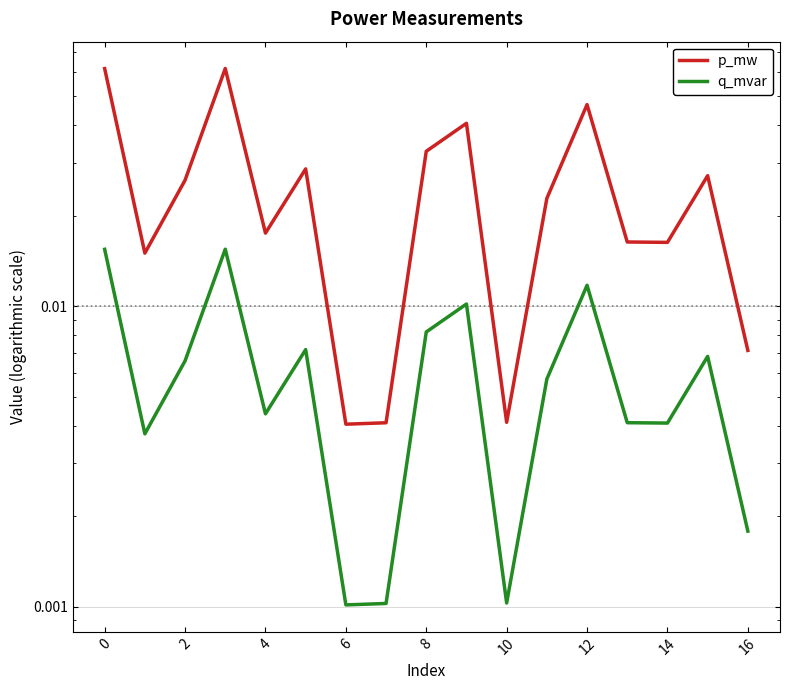

List the series in order of their overall mean, highest first.

p_mw, q_mvar